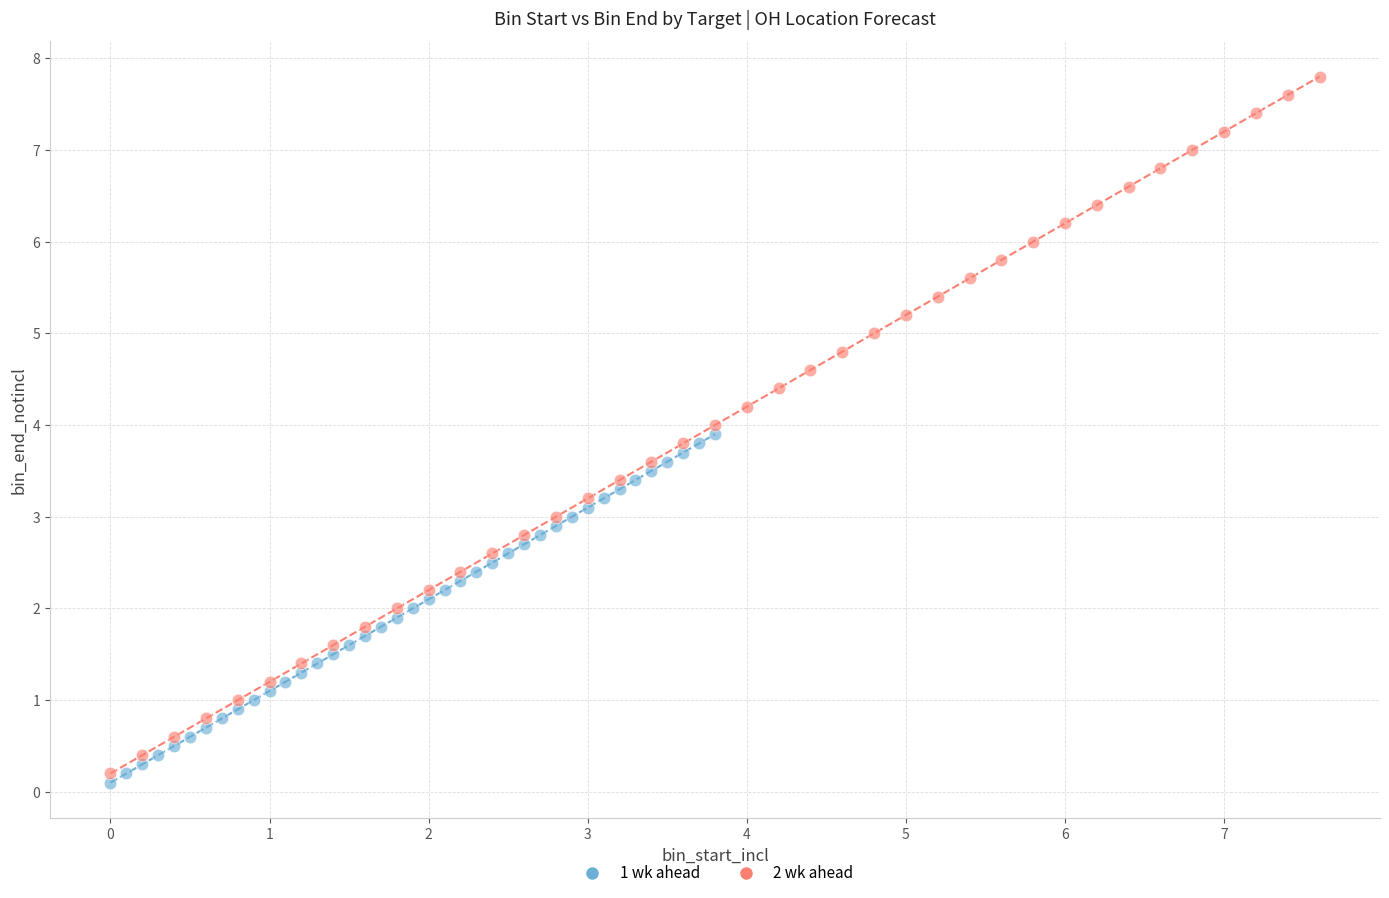

Which series reaches the maximum Y coordinate?

2 wk ahead